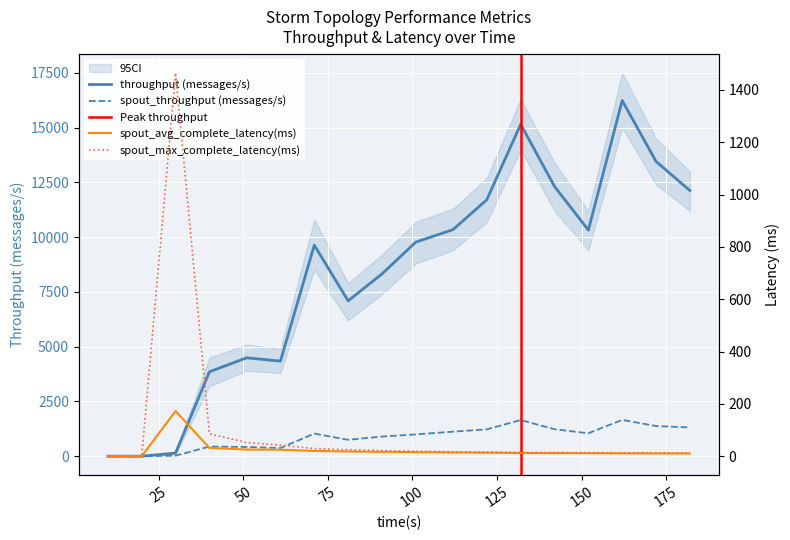

Which series has the largest range (max minus min)?

throughput (messages/s)